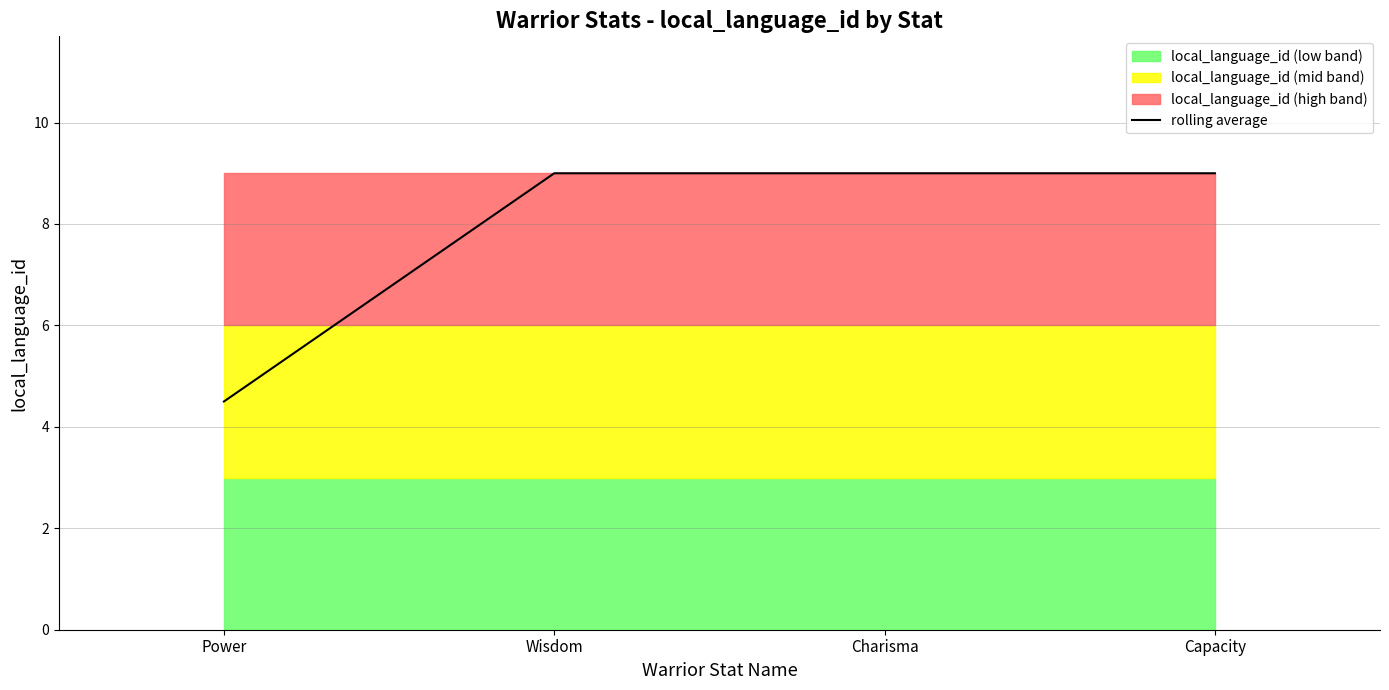

Which has a higher value, Power or Capacity?

Capacity